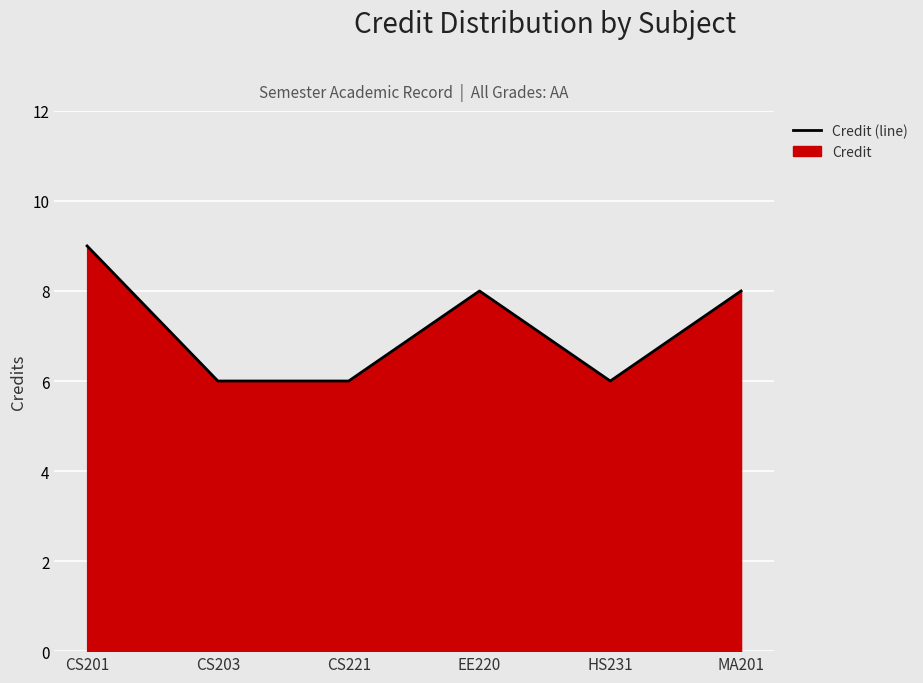

Where is the data nearest to the value 7?

CS203